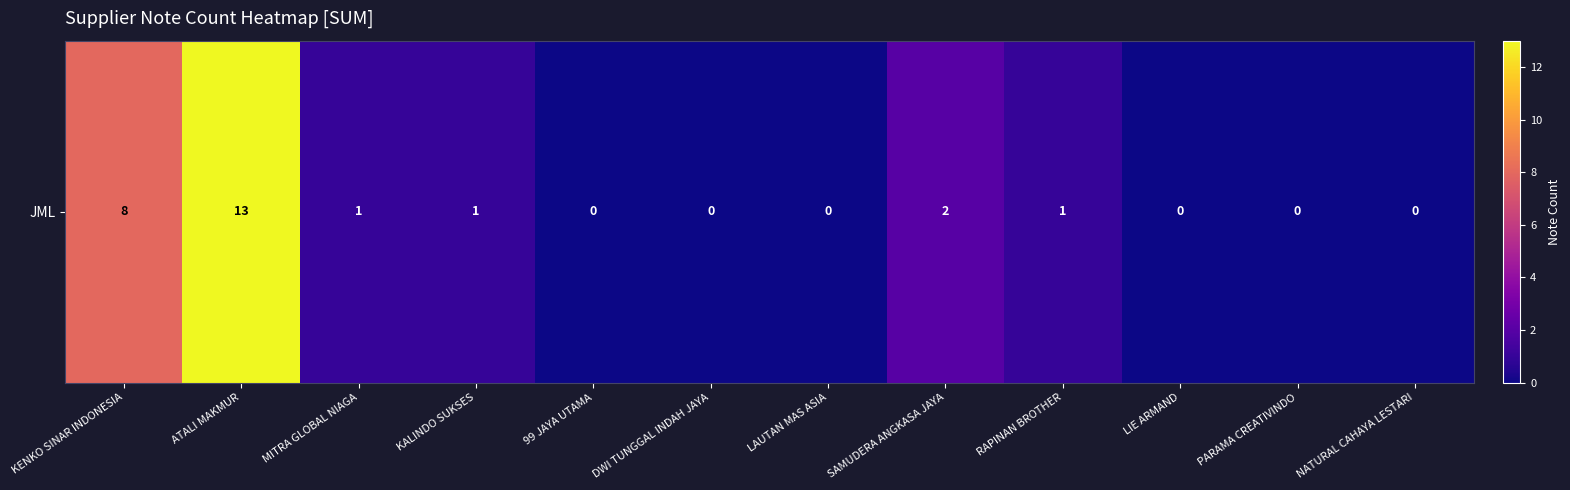

At which label does the data first exceed 1?

KENKO SINAR INDONESIA